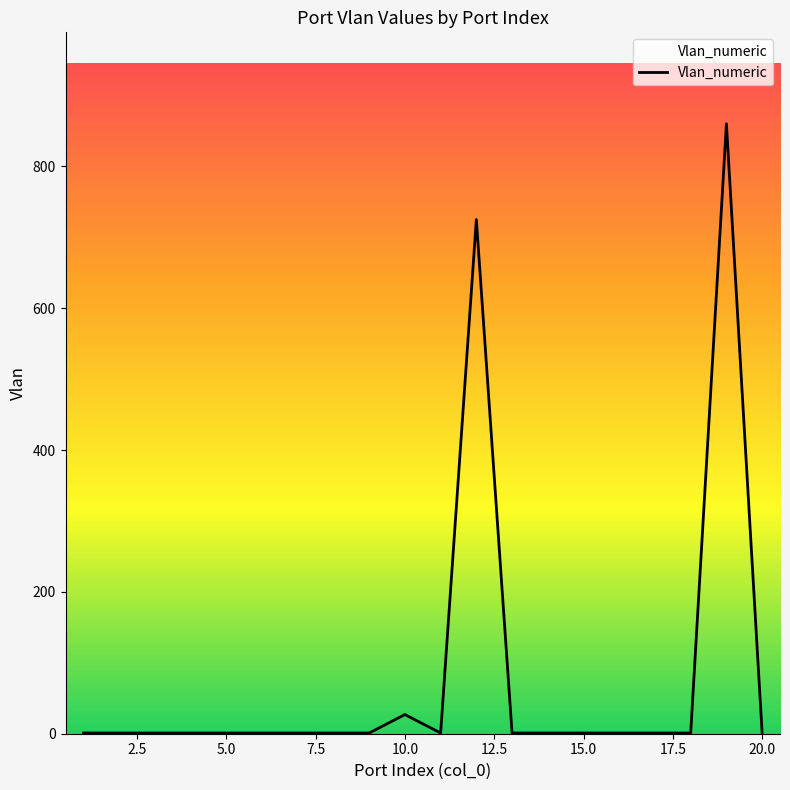

What is the maximum value shown in the chart?

860